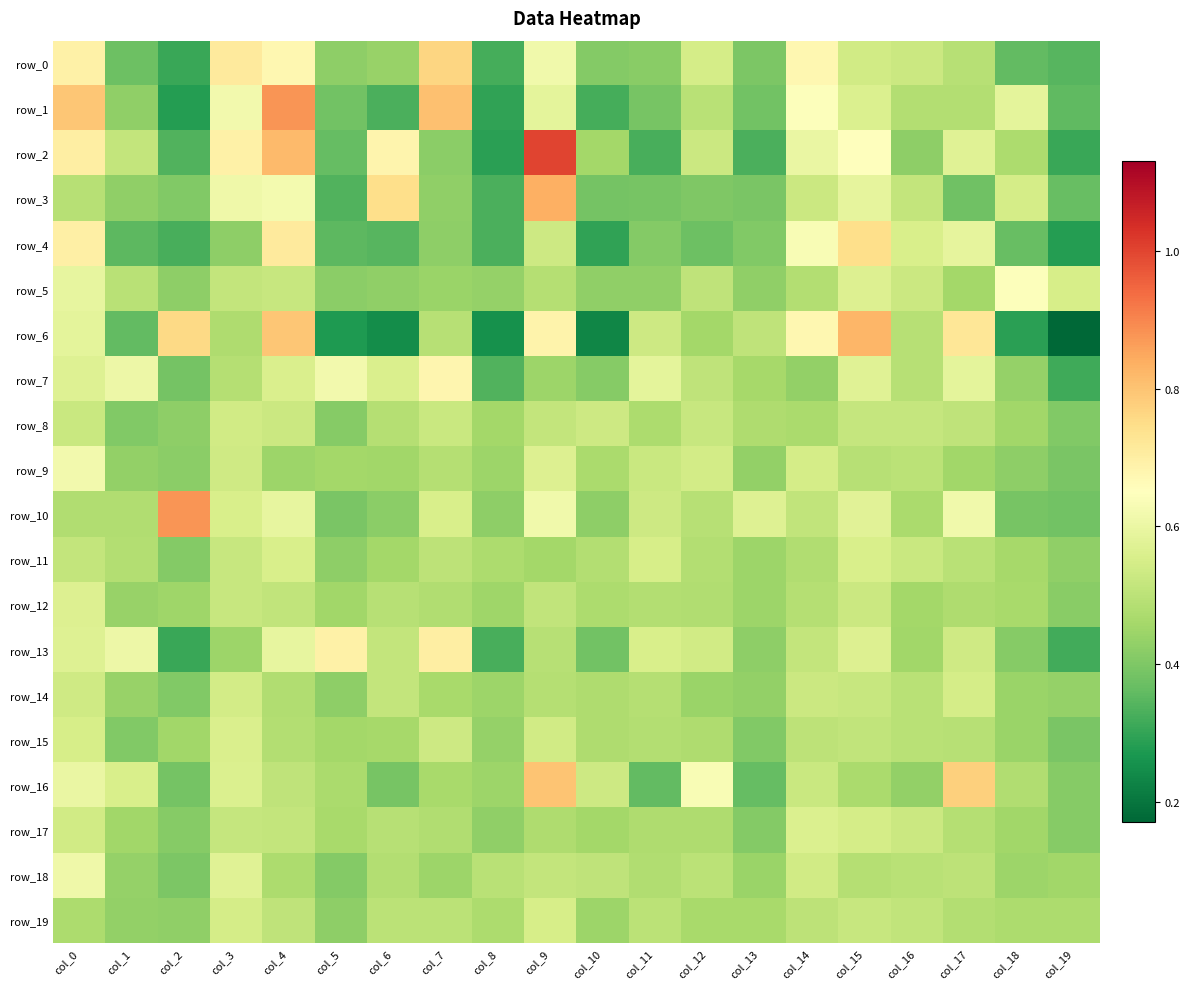

Which series has the largest total across all categories?

row_2